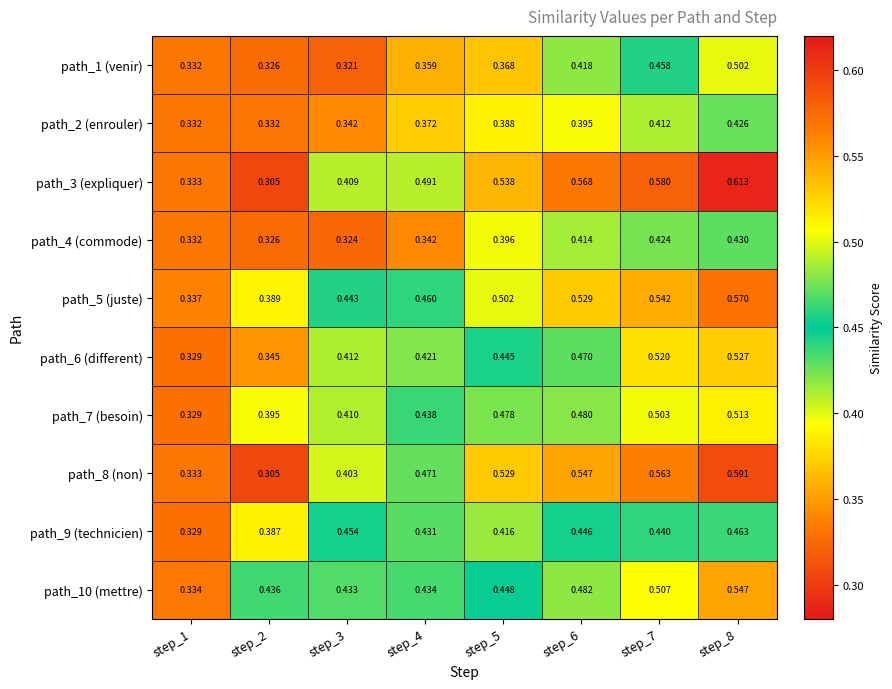

At which category is the sum across all series the highest?

step_8